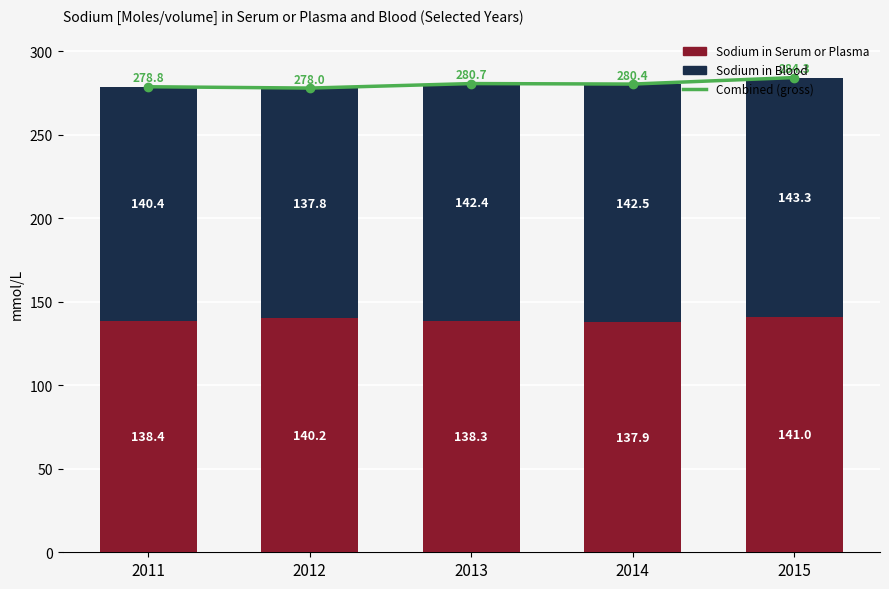

At how many categories does at least one series exceed 156?

5